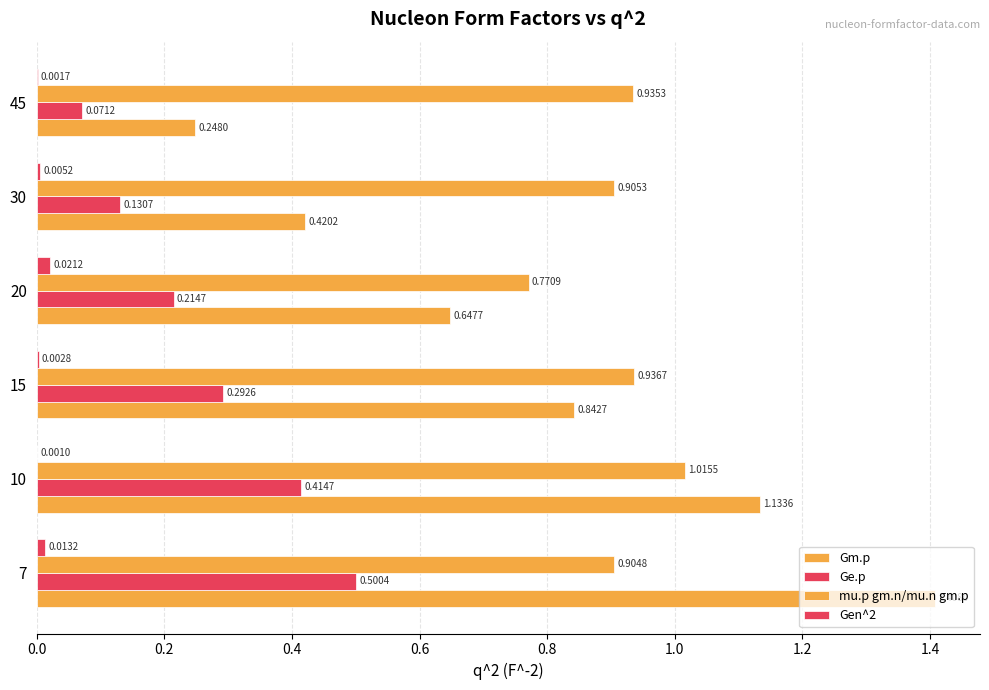

Count the number of data series in this chart.

4